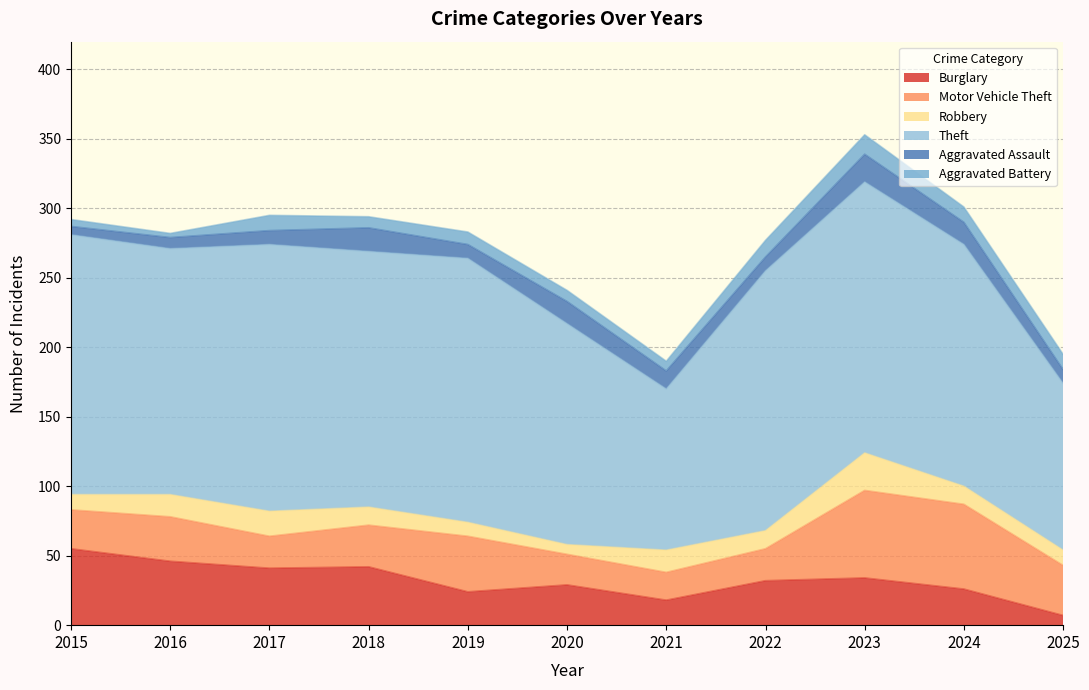

Between 2018 and 2022, which series saw the biggest shift?

Burglary